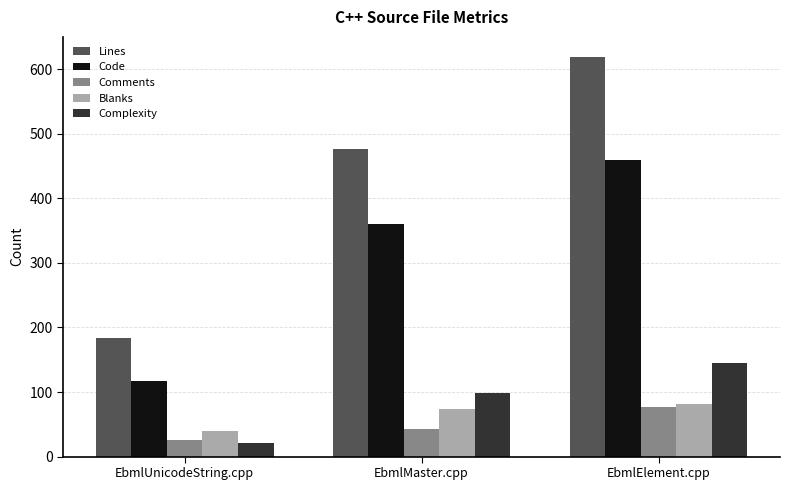

Reading left to right, extract all data points from this chart.

Lines: EbmlUnicodeString.cpp=183	EbmlMaster.cpp=476	EbmlElement.cpp=619
Code: EbmlUnicodeString.cpp=117	EbmlMaster.cpp=360	EbmlElement.cpp=460
Comments: EbmlUnicodeString.cpp=26	EbmlMaster.cpp=43	EbmlElement.cpp=77
Blanks: EbmlUnicodeString.cpp=40	EbmlMaster.cpp=73	EbmlElement.cpp=82
Complexity: EbmlUnicodeString.cpp=21	EbmlMaster.cpp=98	EbmlElement.cpp=145